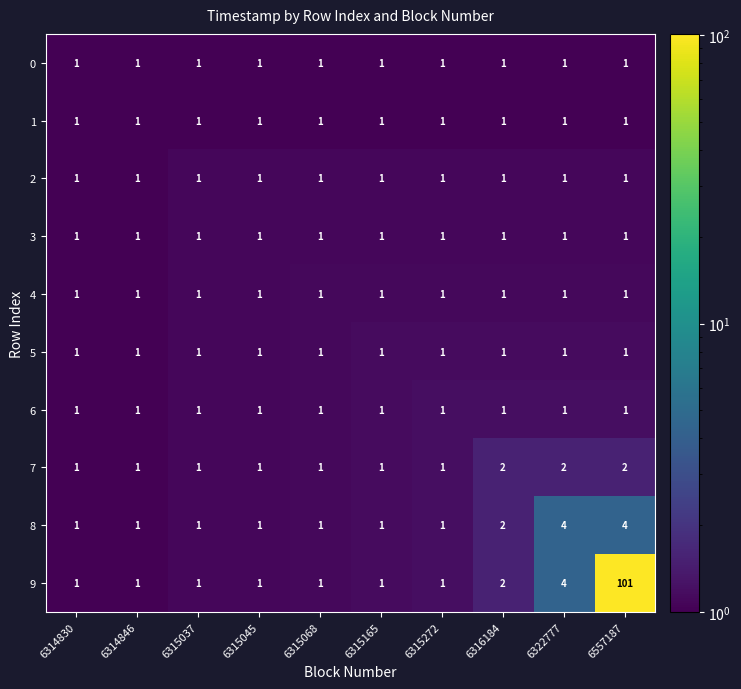

Which label corresponds to the largest value in the chart?

6557187